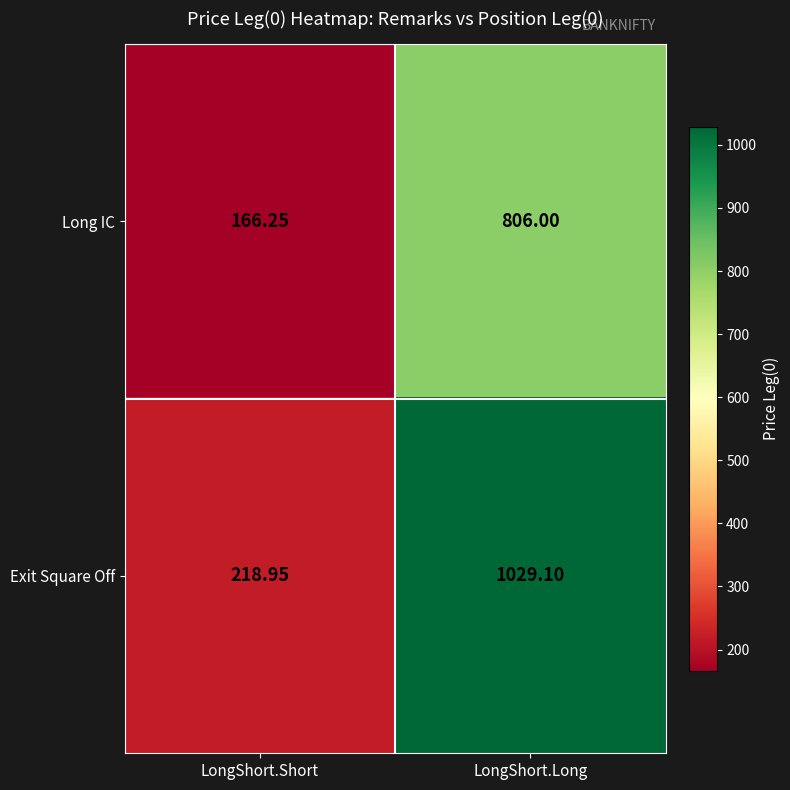

What is the total value across all series at LongShort.Short?

385.2